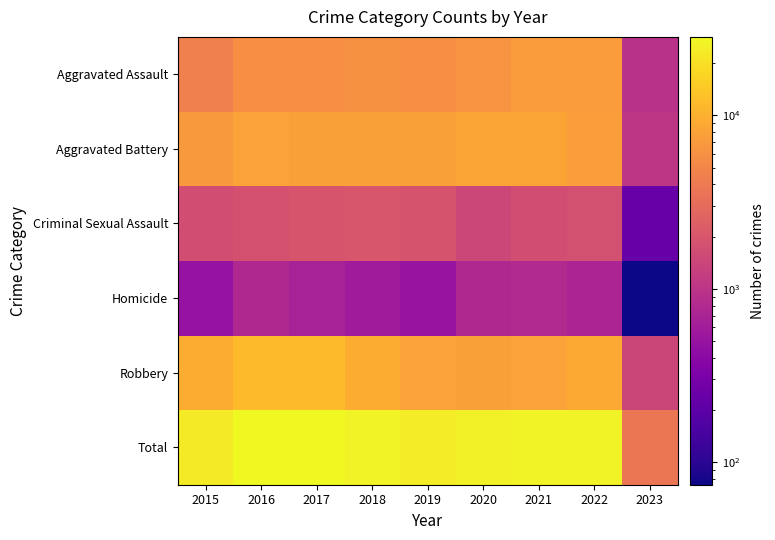

At which category is the sum across all series the highest?

2016